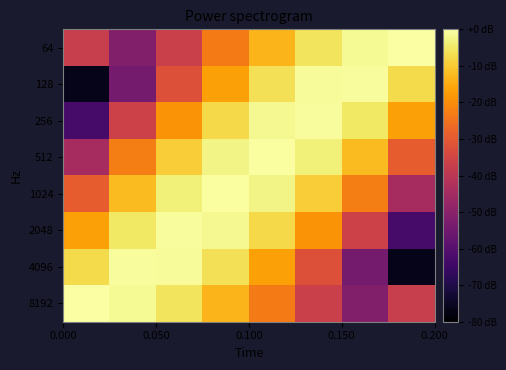

Which series has the widest spread of values?

4096